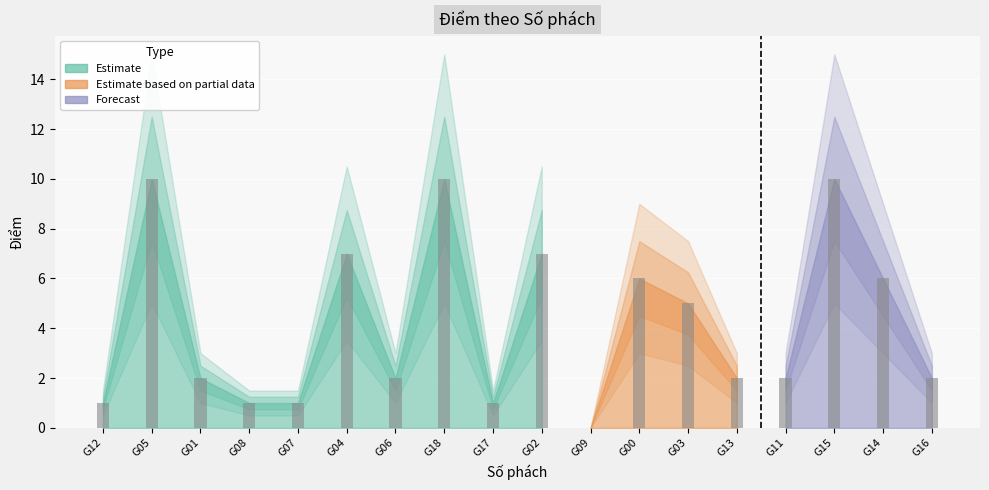

List the labels in order of value, smallest first.

G09, G12, G08, G07, G17, G01, G06, G13, G11, G16, G03, G00, G14, G04, G02, G05, G18, G15